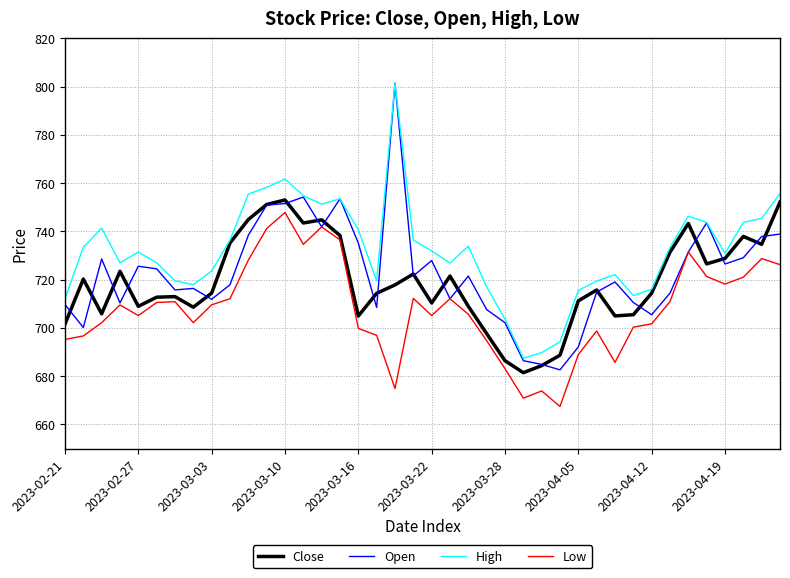

How many lines are shown in the chart?

4